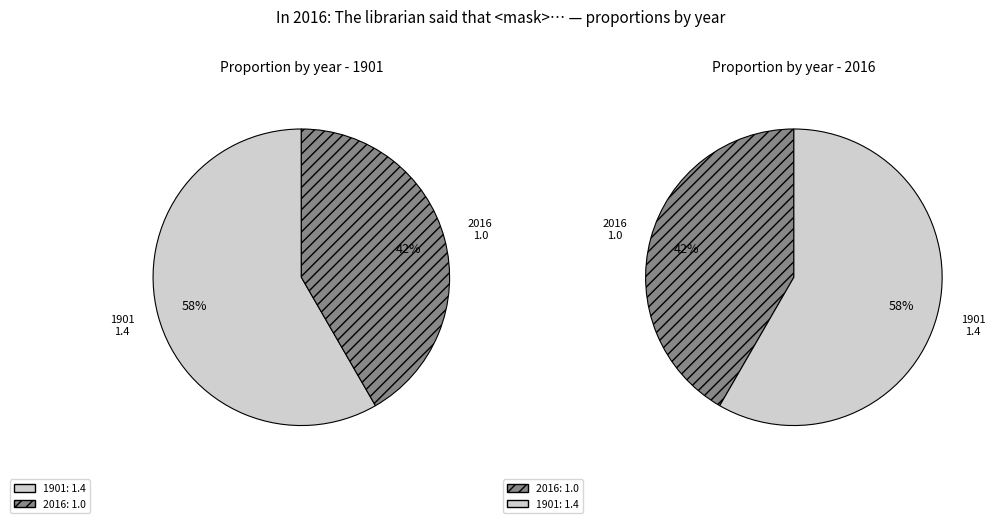

To the nearest percent, what is the average slice percentage?

50%